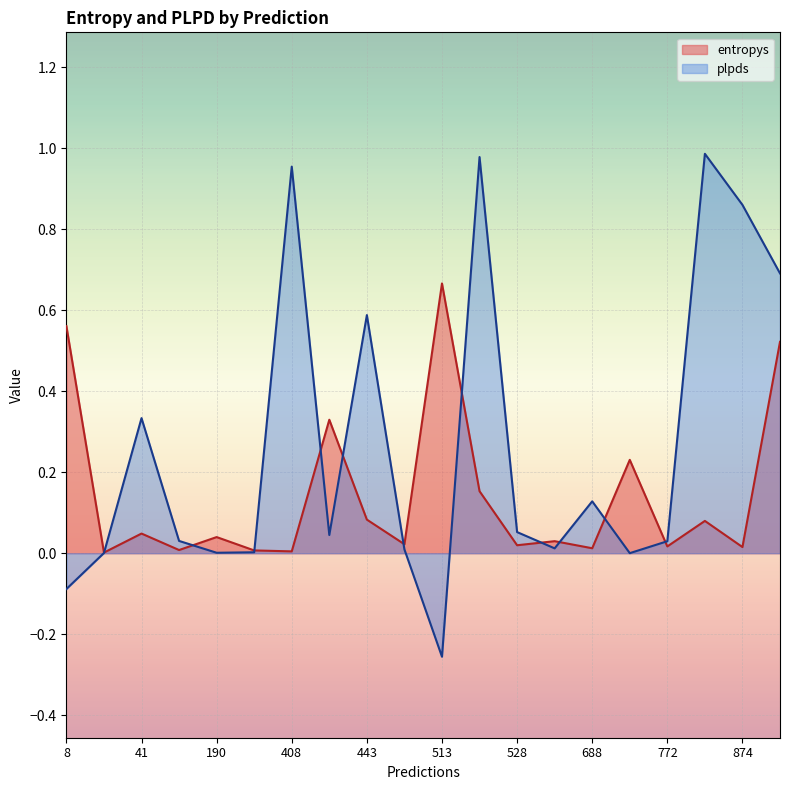

The value of plpds at 408 is 1.2. True or false?

False